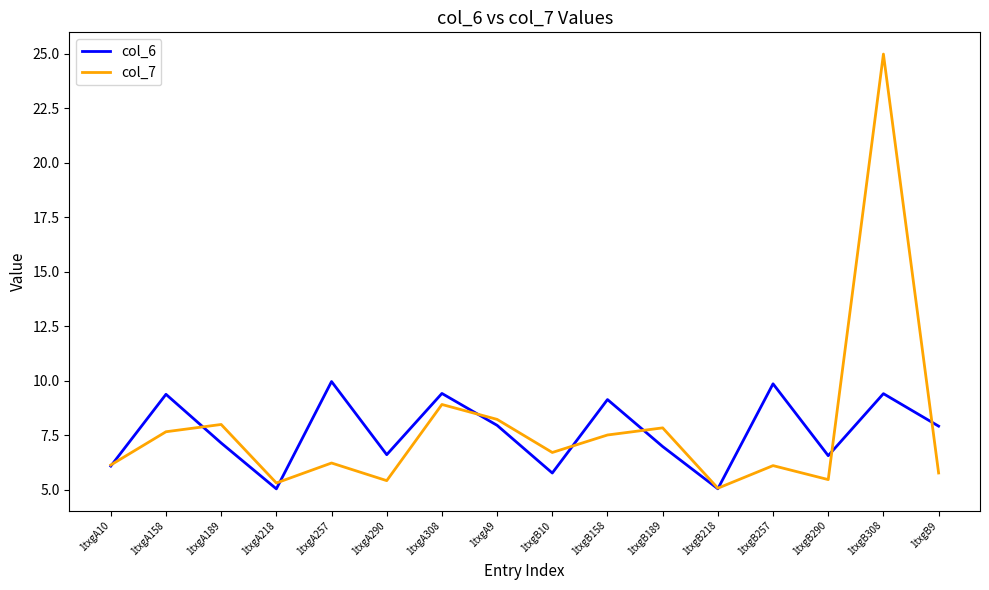

What is the sum of all col_6 values?

122.3